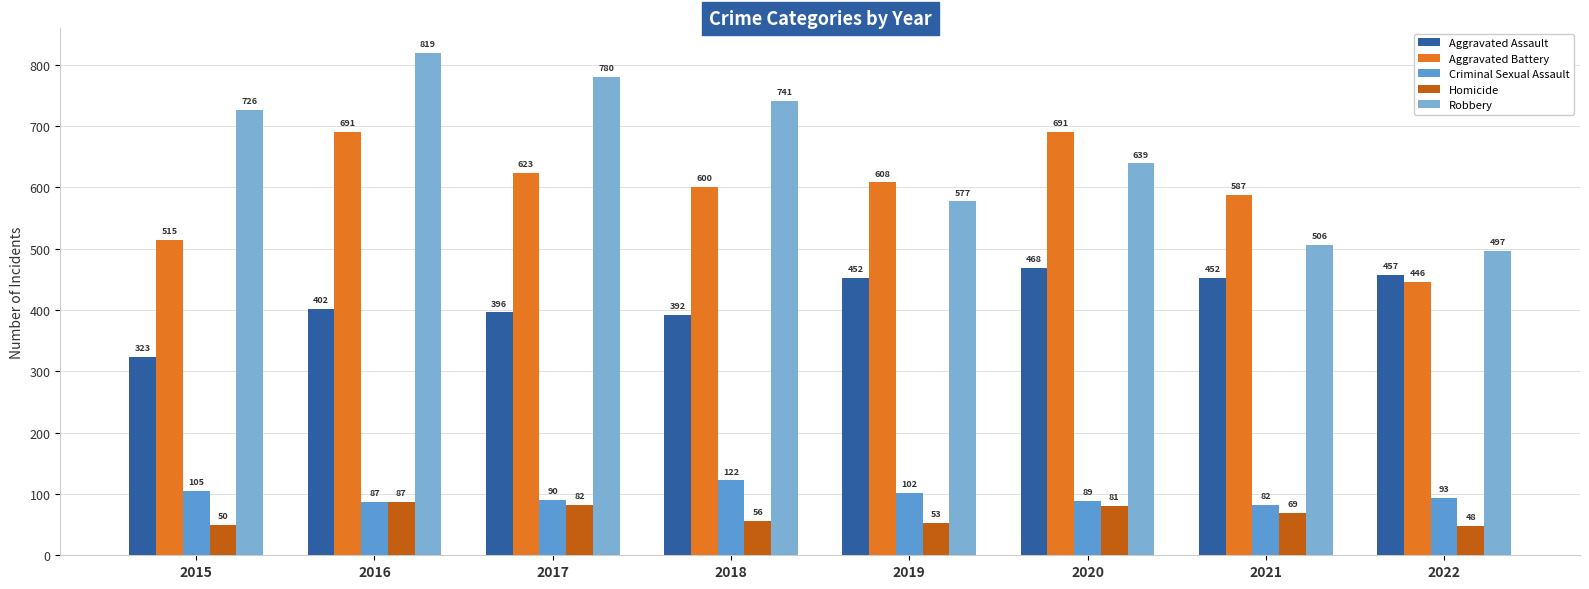

What is the value of the Homicide bar at the 1st from the left?

50